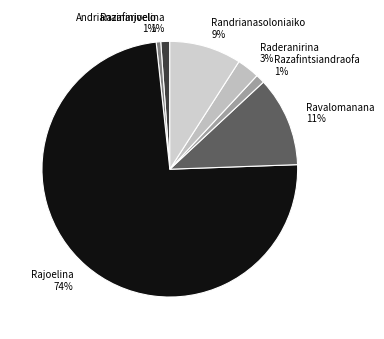

How many slices are in this pie chart?

7